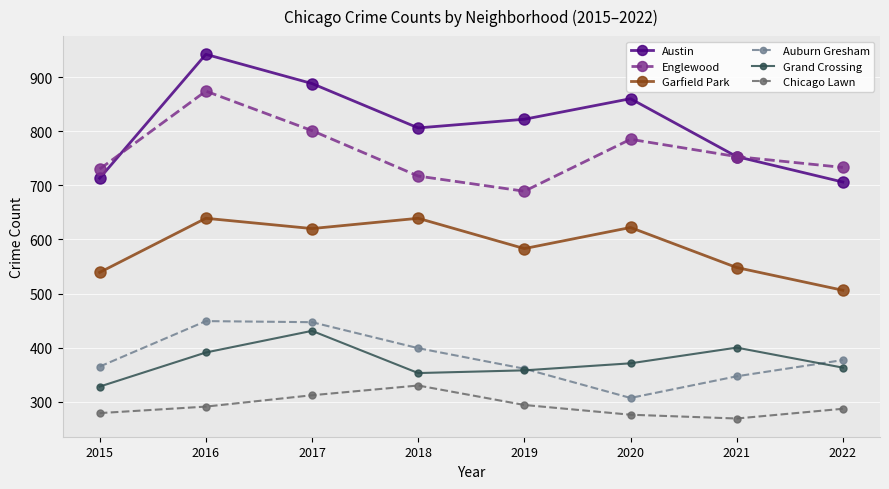

What are all the series names shown in the legend?

Austin, Englewood, Garfield Park, Auburn Gresham, Grand Crossing, Chicago Lawn